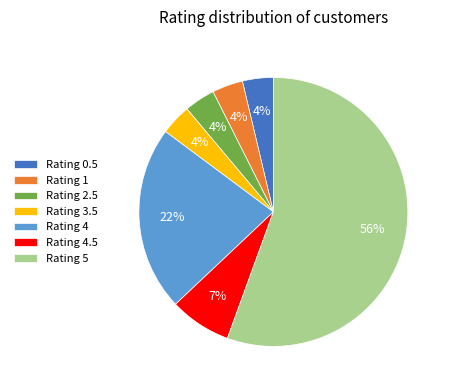

The Rating 5 slice represents 50% of the pie. True or false?

False